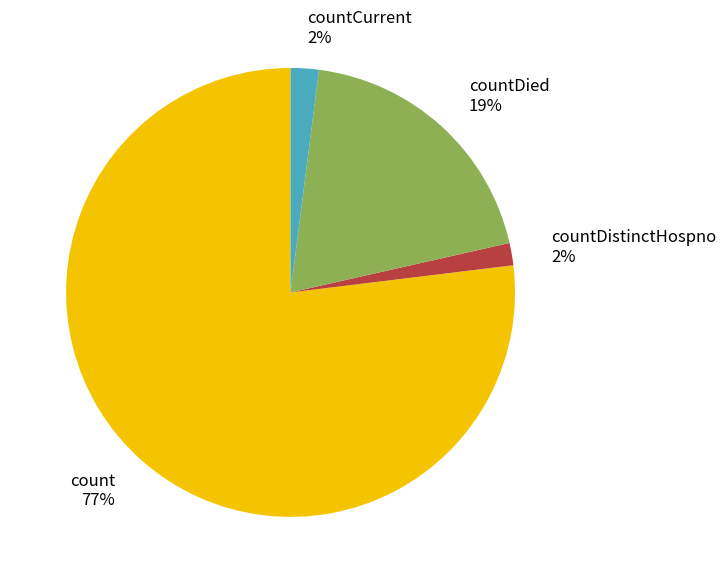

Which has a higher value, countDied or count?

count